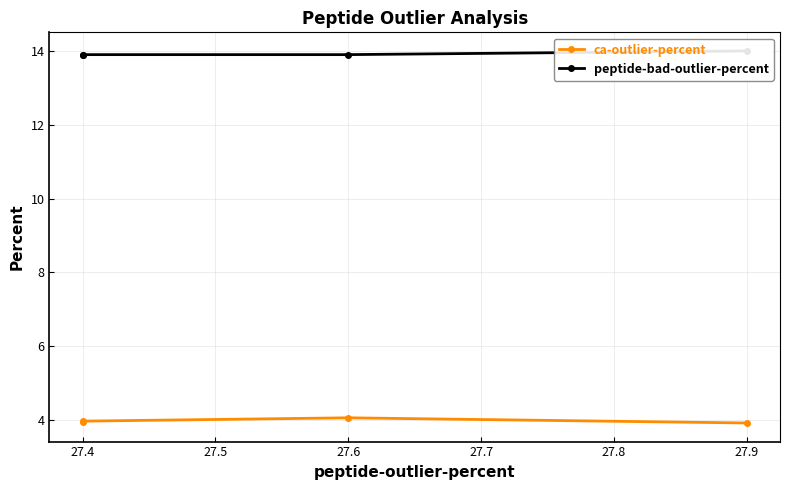

True or false: ca-outlier-percent and peptide-bad-outlier-percent intersect in this chart.

False